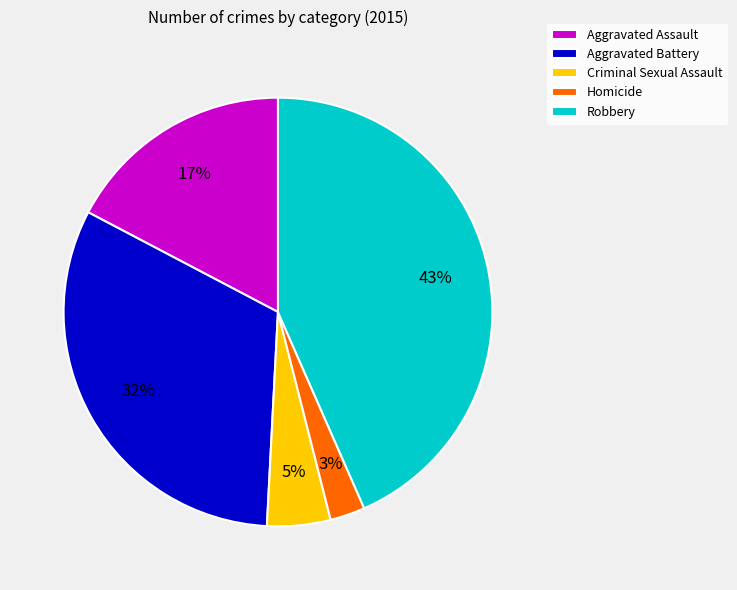

True or false: Aggravated Assault accounts for 17% of the total.

True